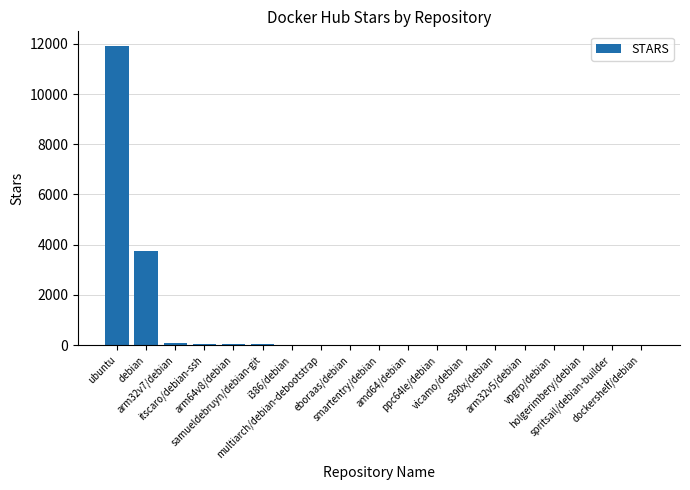

What is the greatest value displayed?

11902